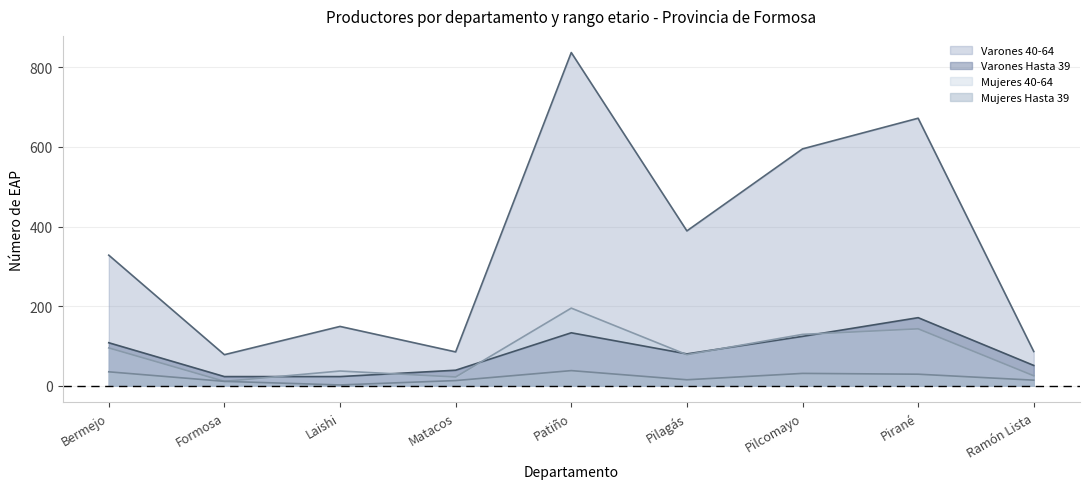

True or false: Mujeres 40-64 has a value of 105 at Pilagás.

False